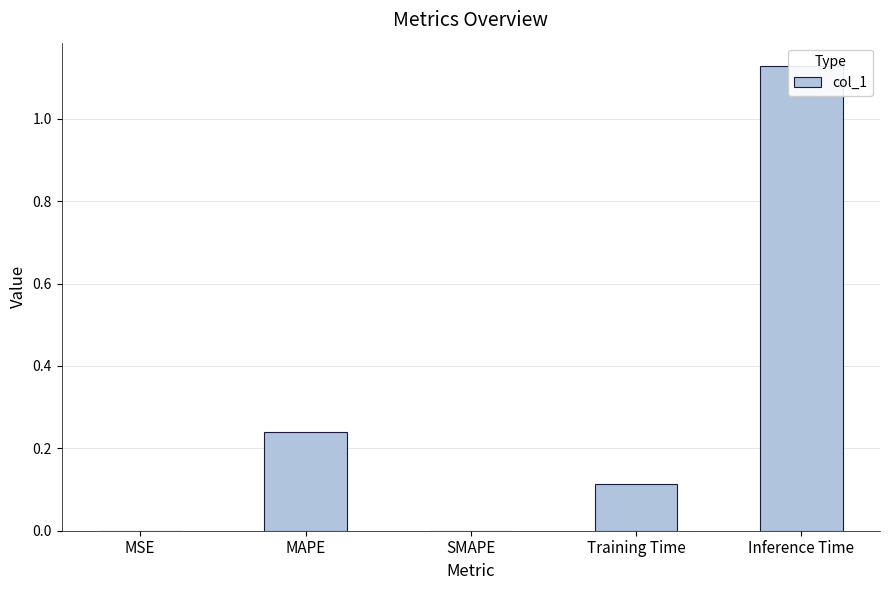

The value at SMAPE is 0.0. True or false?

True